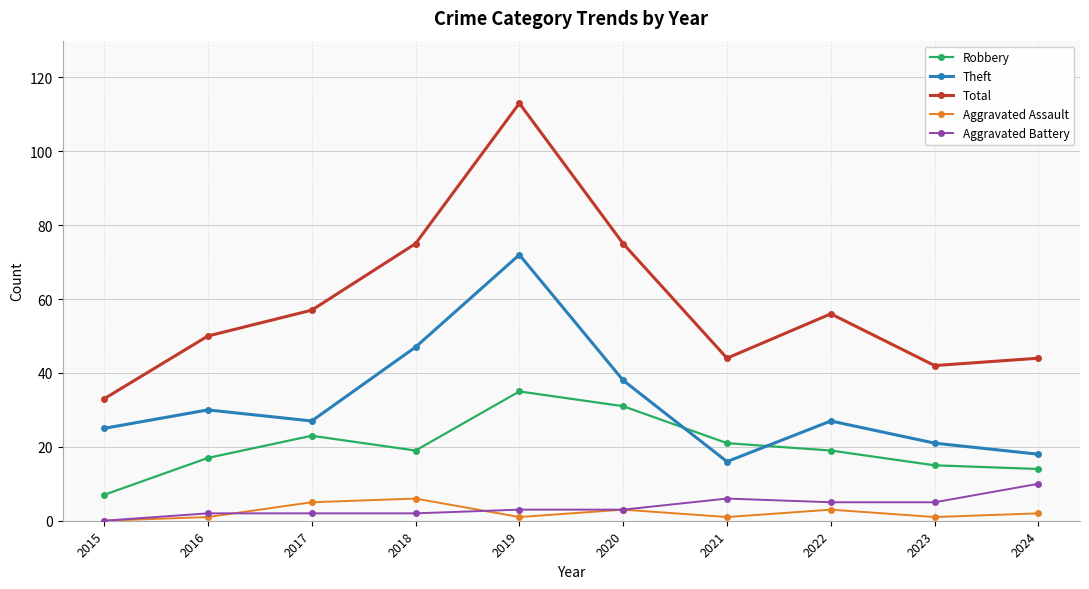

How many series are shown in this chart?

5